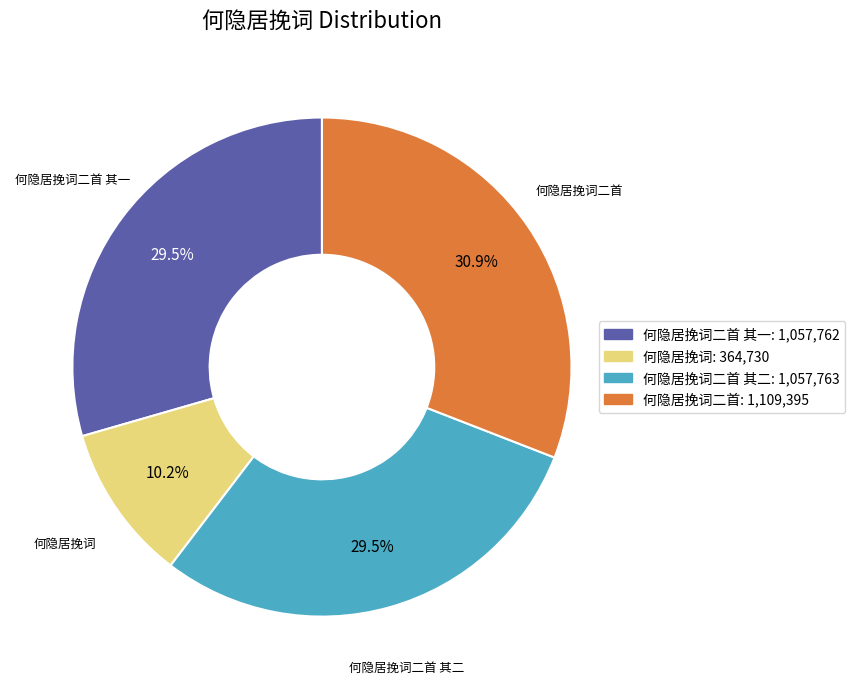

How many segments does this pie chart have?

4